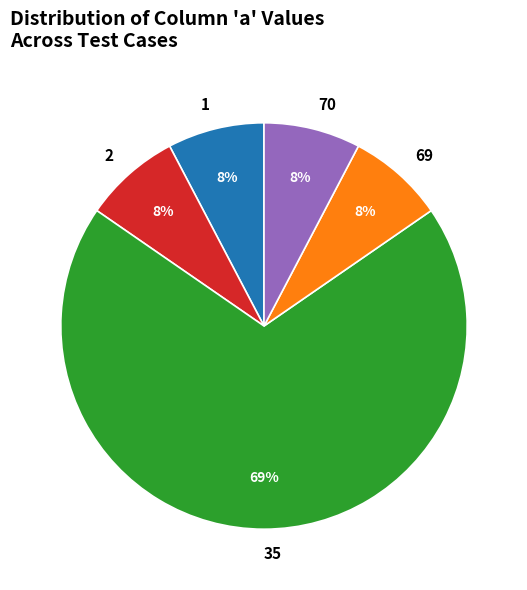

What percentage is the 1 slice, to the nearest percent?

8%